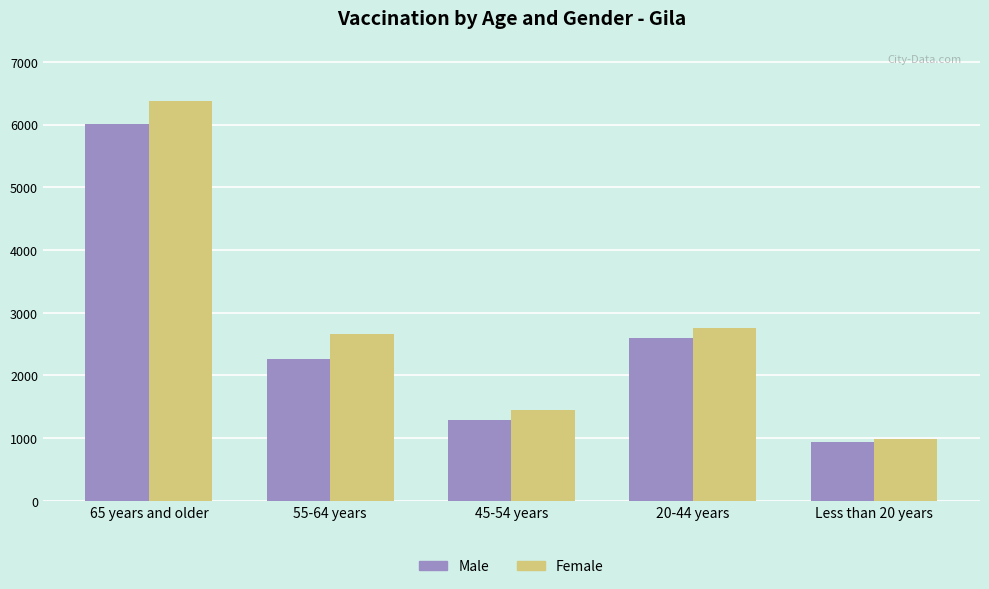

True or false: Female has a value of 10910 at 65 years and older.

False